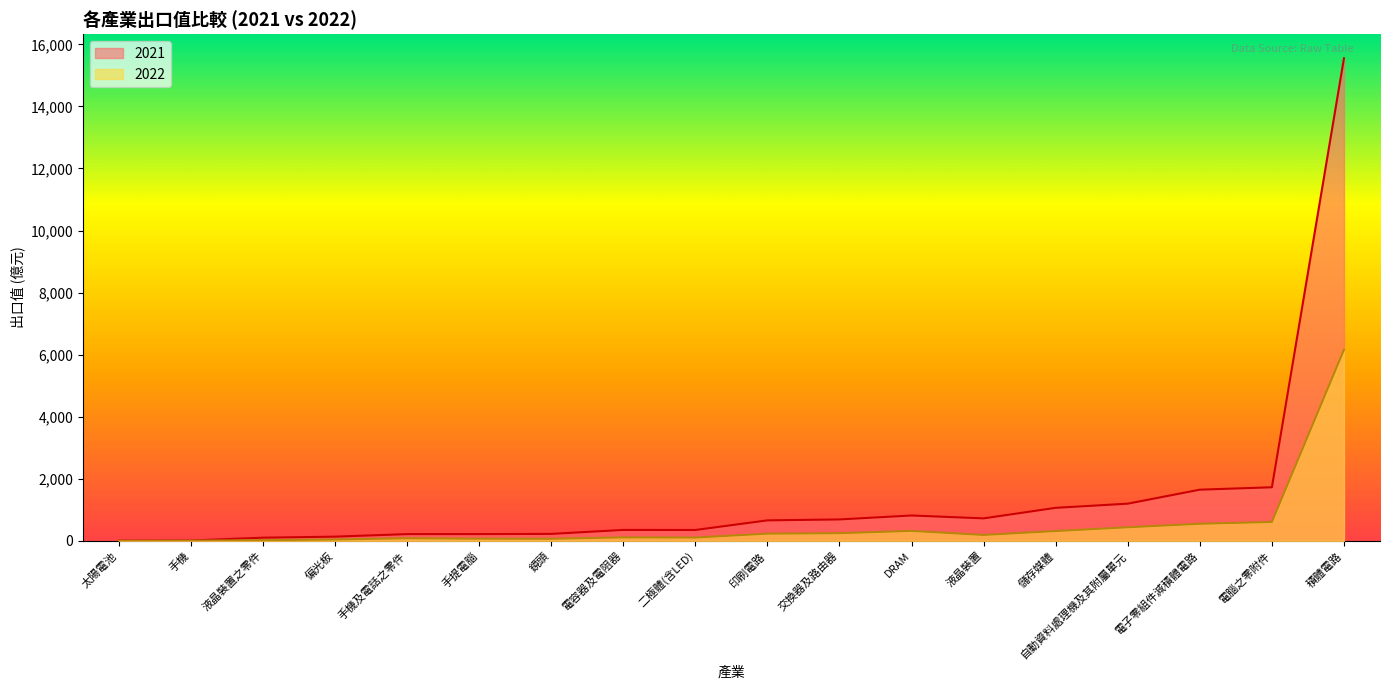

What is the difference between the maximum and minimum values in the 2022 series?

6156